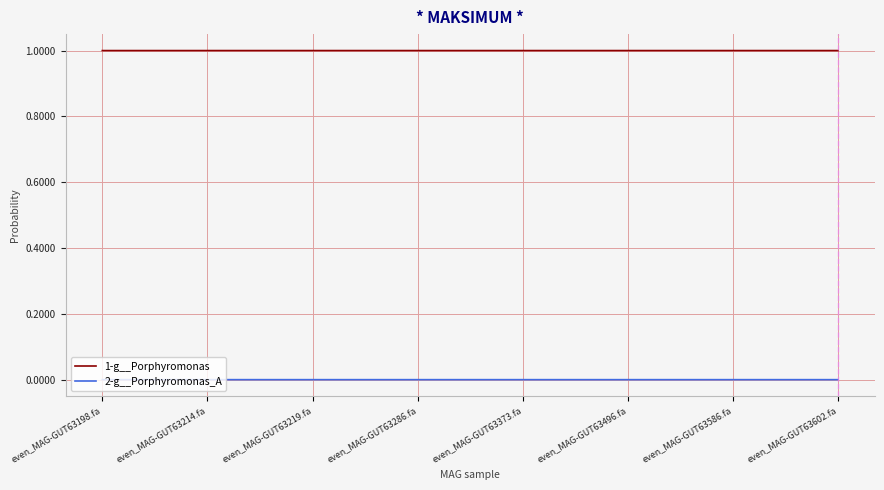

Which series has the largest total across all categories?

1-g__Porphyromonas